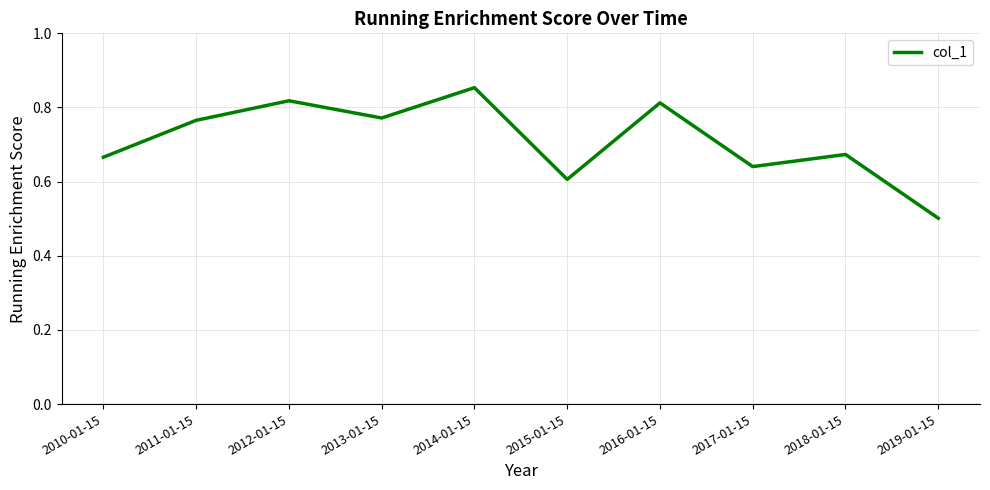

Is it true that the value at 2019-01-15 is 0.8?

False